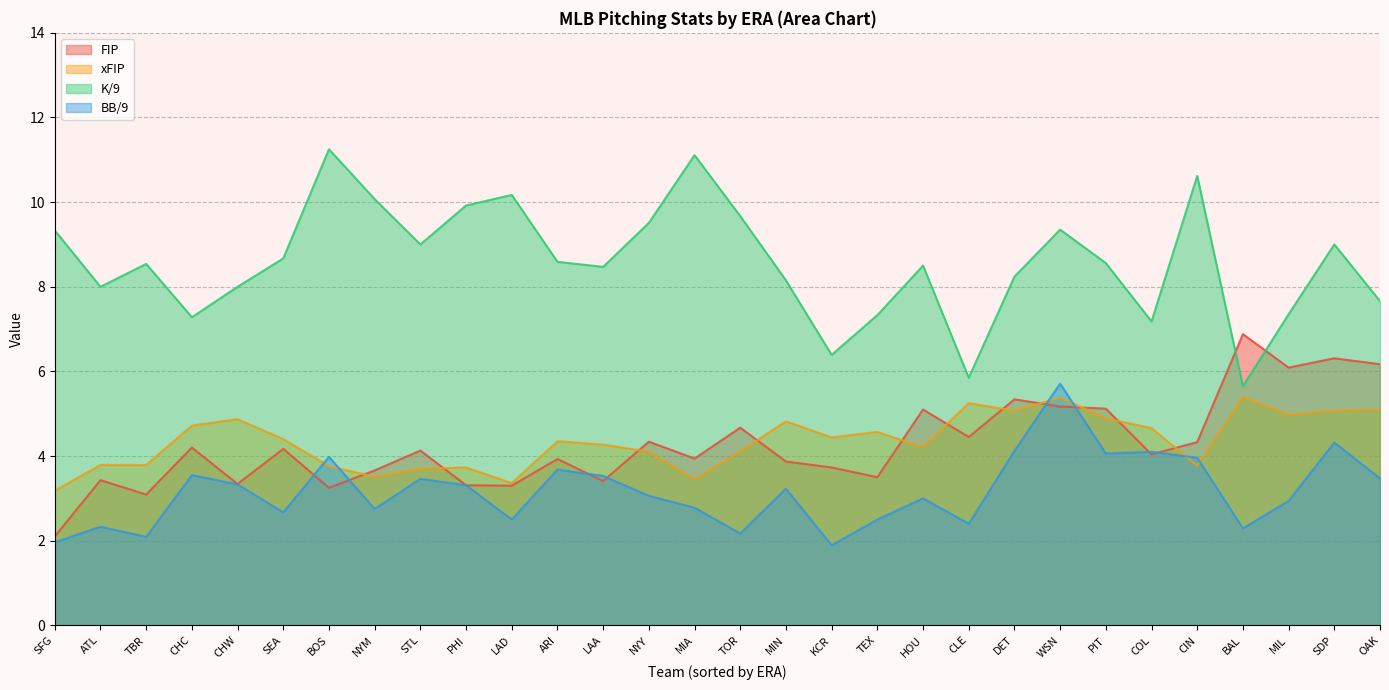

Is it true that BB/9 equals 1.4 at ATL?

False